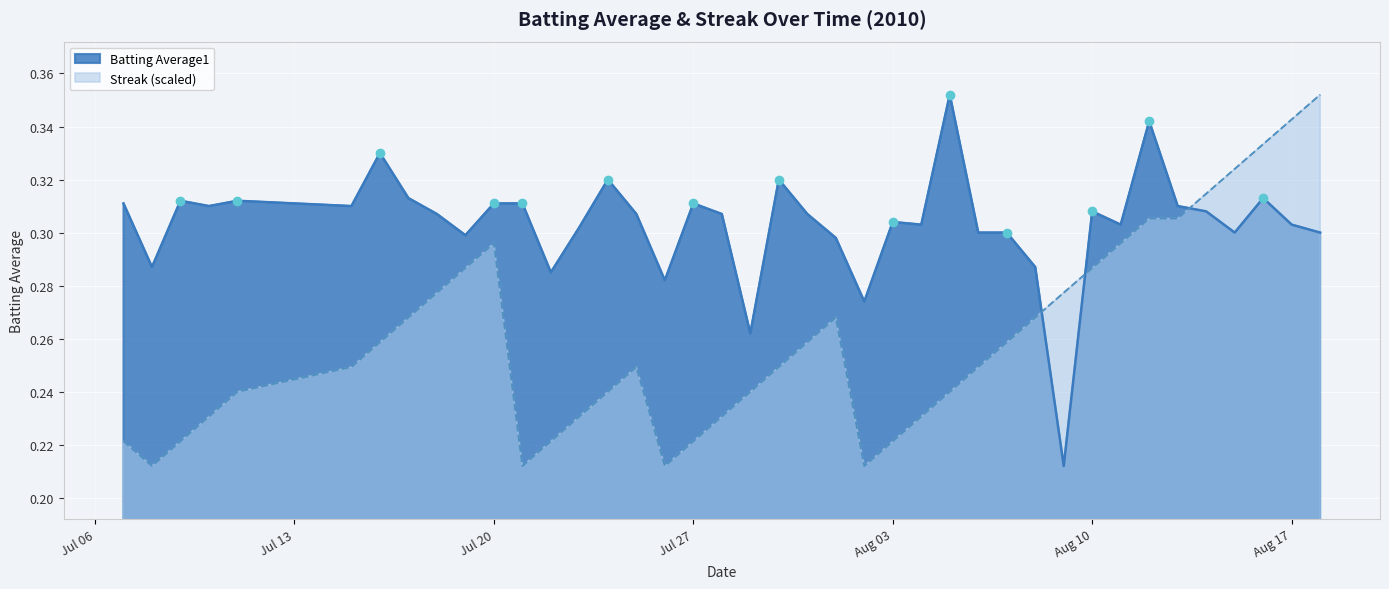

Reading left to right, extract all data points from this chart.

Batting Average1: 0.3	0.3	0.3	0.3	0.3	0.3	0.3	0.3	0.3	0.3	0.3	0.3	0.3	0.3	0.3	0.3	0.3	0.3	0.3	0.3	0.3	0.3	0.3	0.3	0.3	0.3	0.4	0.3	0.3	0.3	0.2	0.3	0.3	0.3	0.3	0.3	0.3	0.3	0.3	0.3
Streak: 0.2	0.2	0.2	0.2	0.2	0.2	0.3	0.3	0.3	0.3	0.3	0.2	0.2	0.2	0.2	0.2	0.2	0.2	0.2	0.2	0.2	0.3	0.3	0.2	0.2	0.2	0.2	0.2	0.3	0.3	0.3	0.3	0.3	0.3	0.3	0.3	0.3	0.3	0.3	0.4